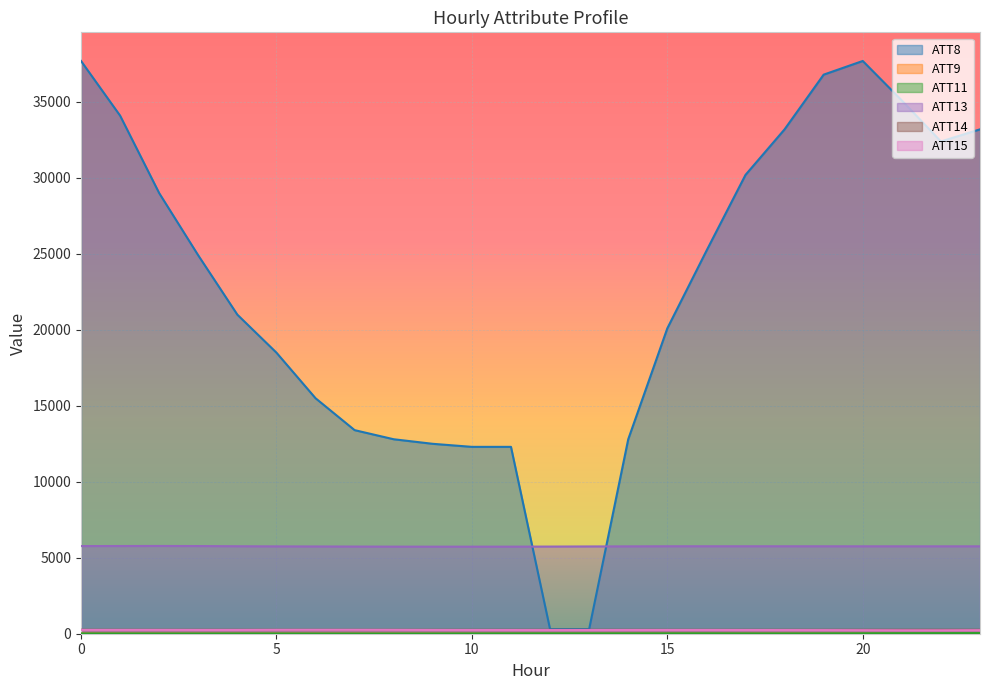

Between 17 and 5, which is larger?

17